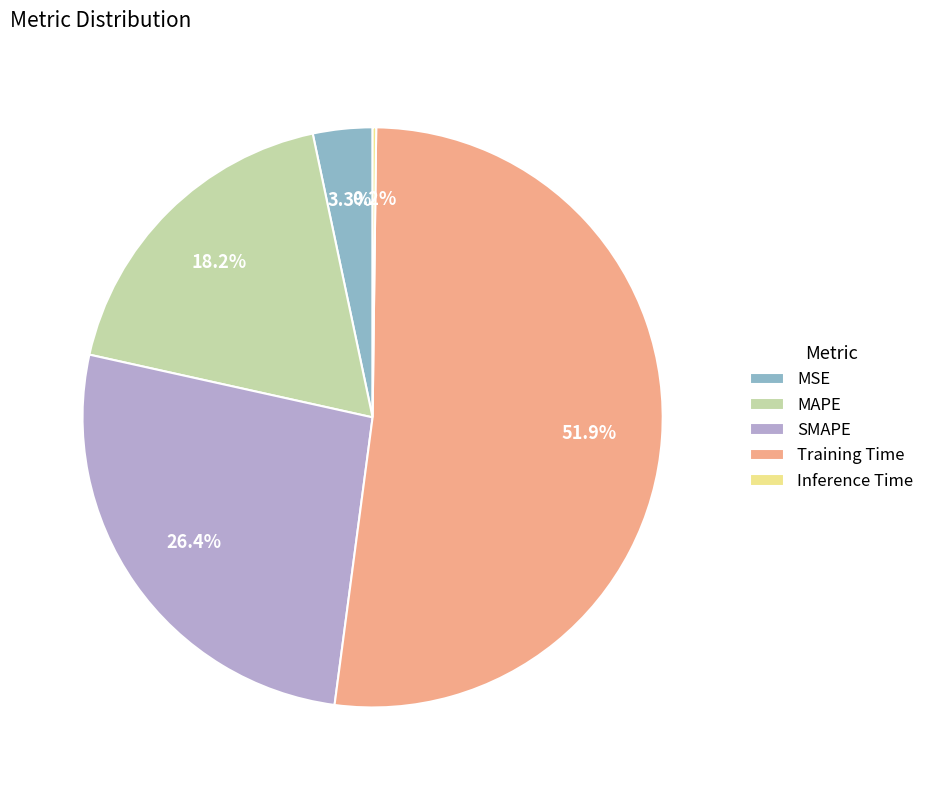

What portion of the pie excludes SMAPE?

73.6%